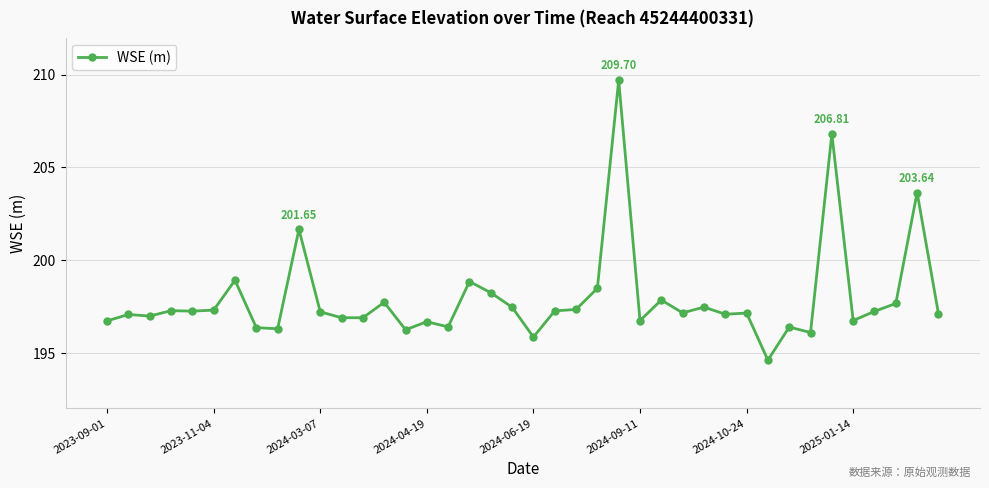

What is the average value?

197.9